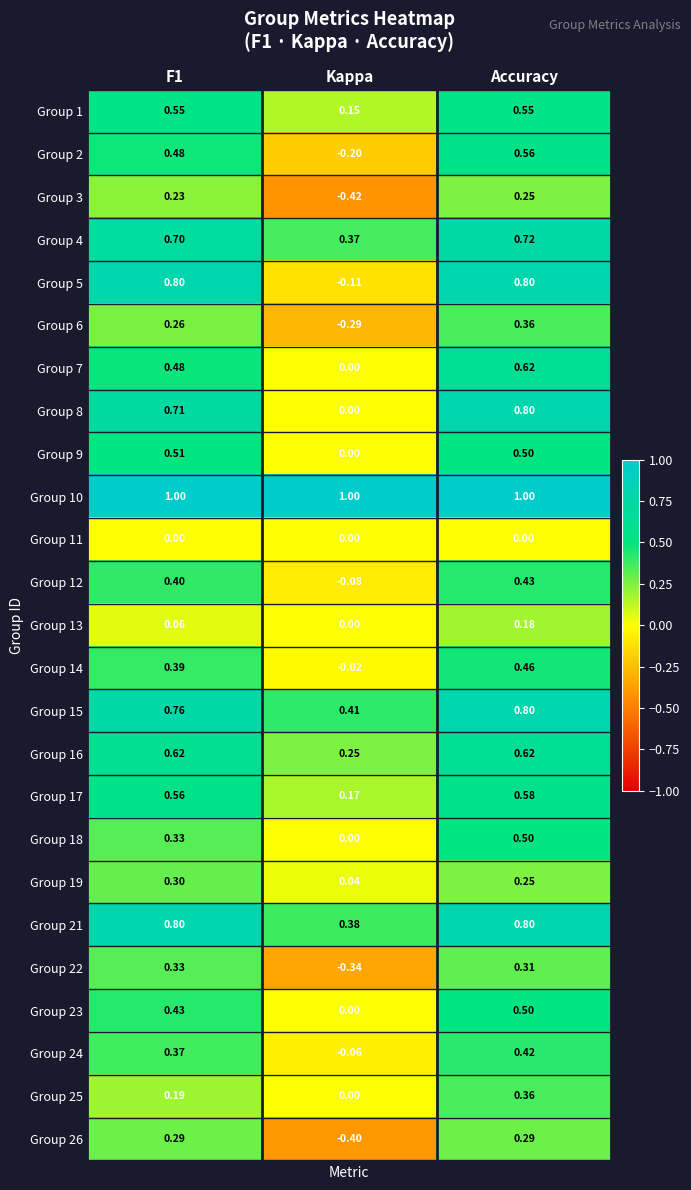

What is the difference between the highest and lowest values at F1?

1.0